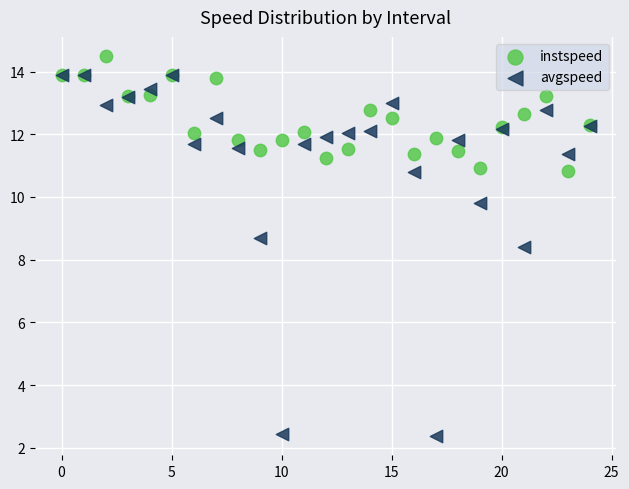

Which series has the largest Y range (max minus min)?

avgspeed